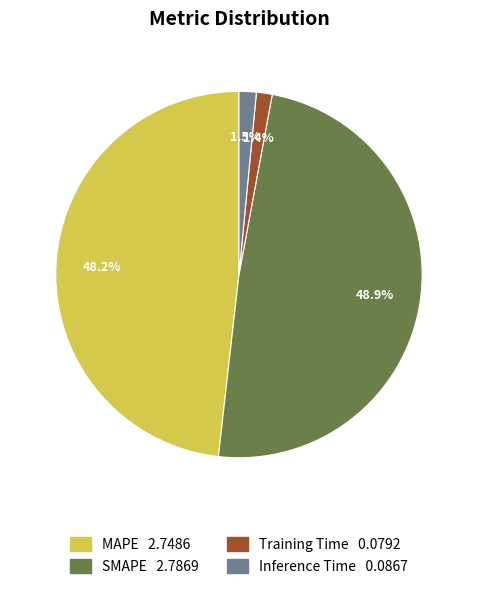

True or false: SMAPE accounts for 49% of the total.

True